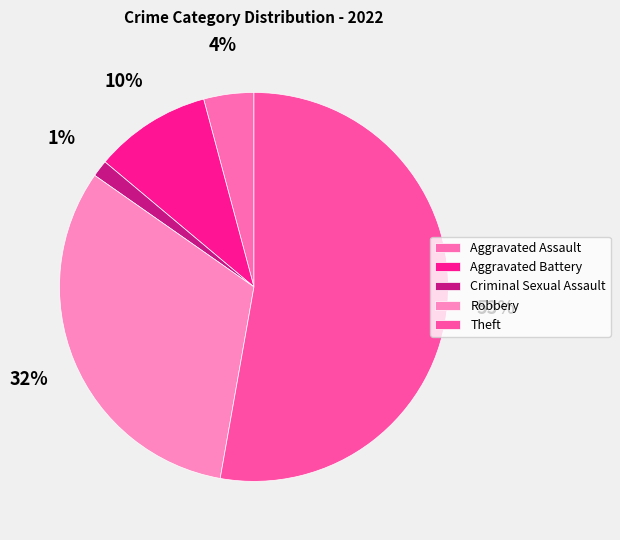

Is it true that Criminal Sexual Assault is 1% of the pie?

True